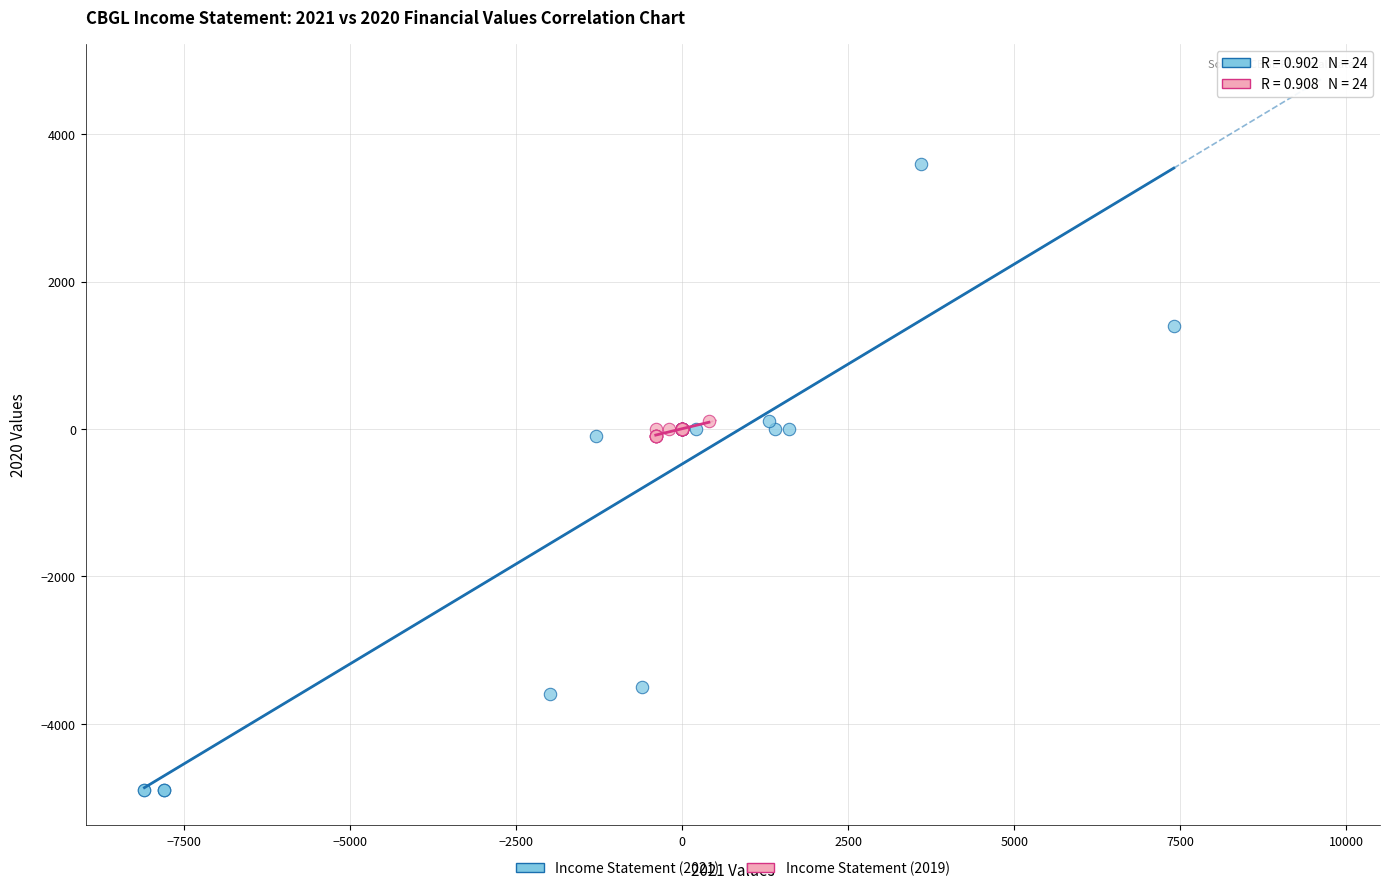

Which series reaches the maximum Y coordinate?

Income Statement (2021)